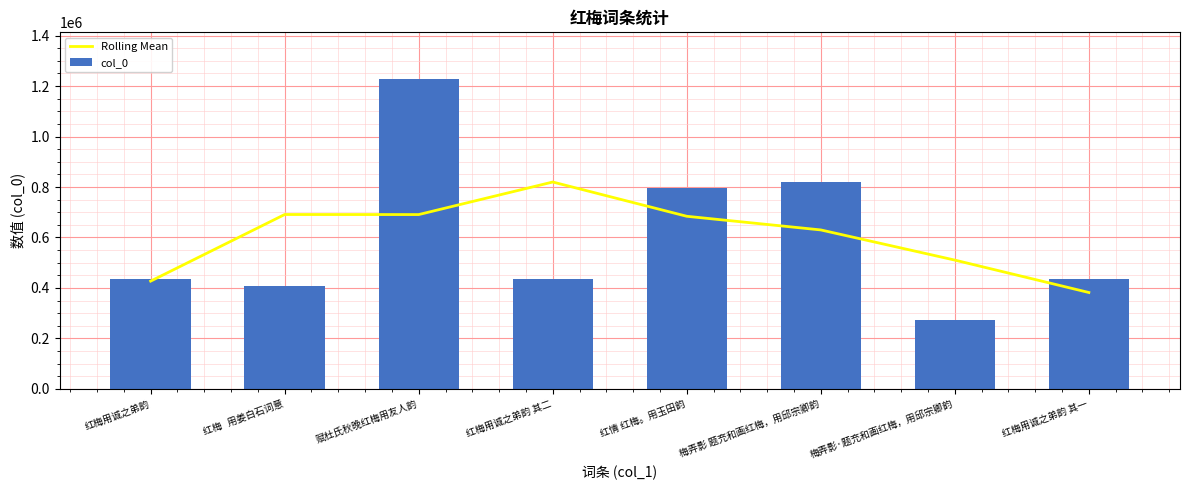

List the labels in order of Rolling Mean value, smallest first.

红梅用诚之弟韵 其一, 红梅用诚之弟韵, 梅弄影·题充和画红梅，用邱宗卿韵, 梅弄影 题充和画红梅，用邱宗卿韵, 红情 红梅。用玉田韵, 赋杜氏秋晚红梅用友人韵, 红梅   用姜白石词意, 红梅用诚之弟韵 其二